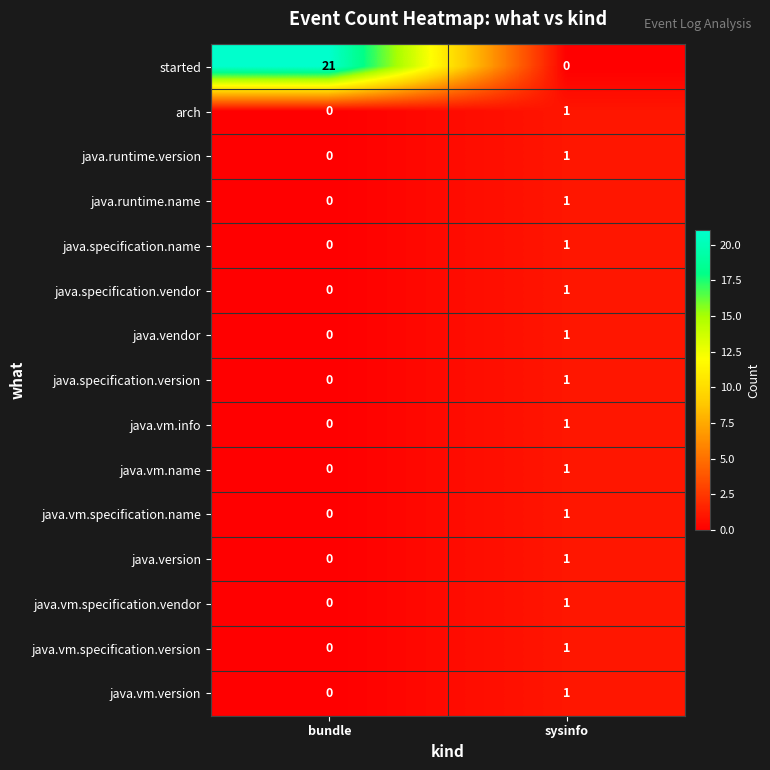

What is the difference between the highest and lowest values at bundle?

21